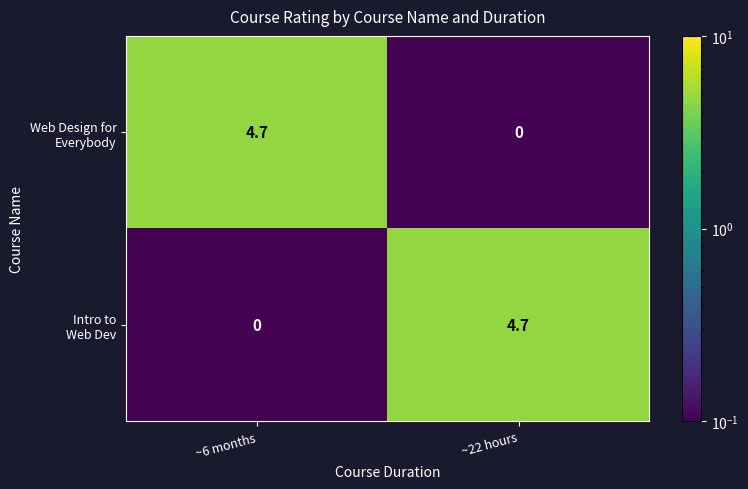

What is the total value across all series at ~22 hours?

4.7